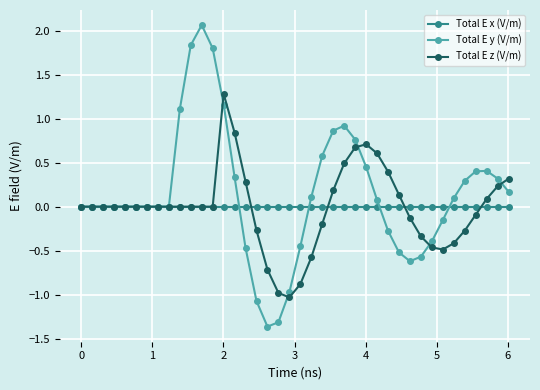

List the series in order of their peak value, highest first.

Total E y (V/m), Total E z (V/m), Total E x (V/m)